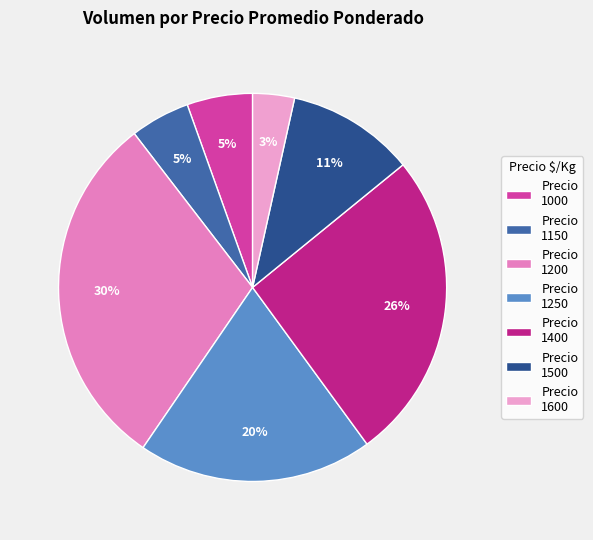

How many segments does this pie chart have?

7